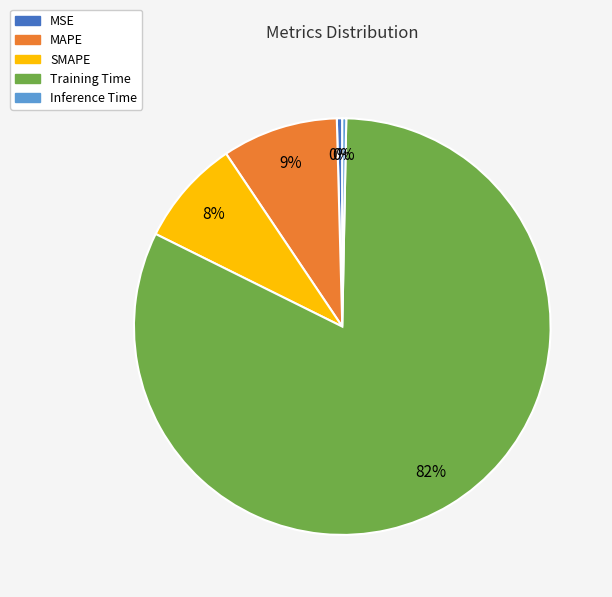

Count the number of slices in the pie.

5